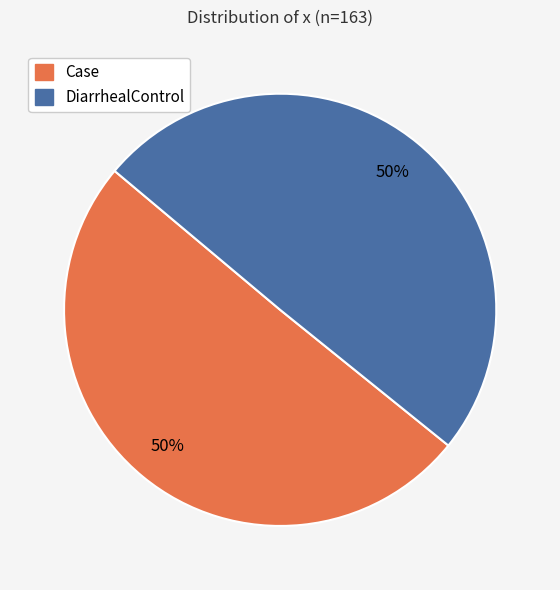

Do DiarrhealControl and Case together represent more than half of the pie?

Yes